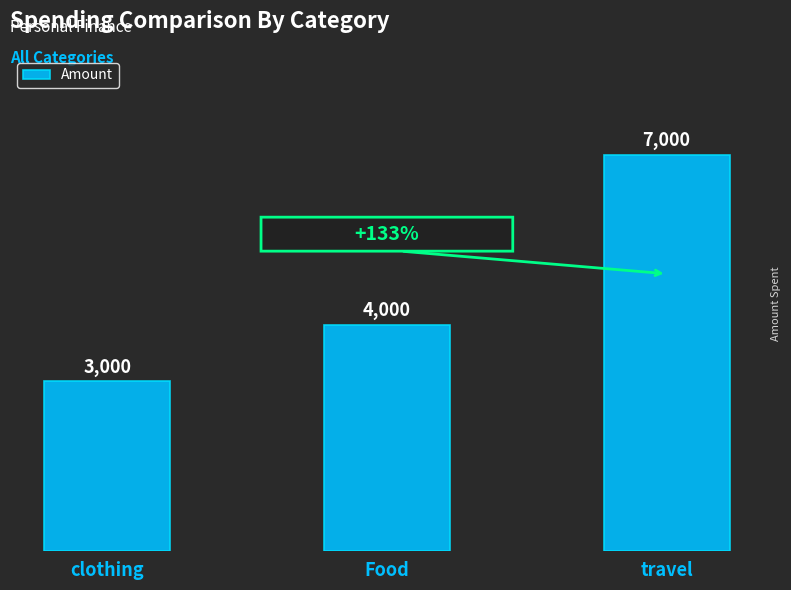

Which label corresponds to the smallest value in the chart?

clothing